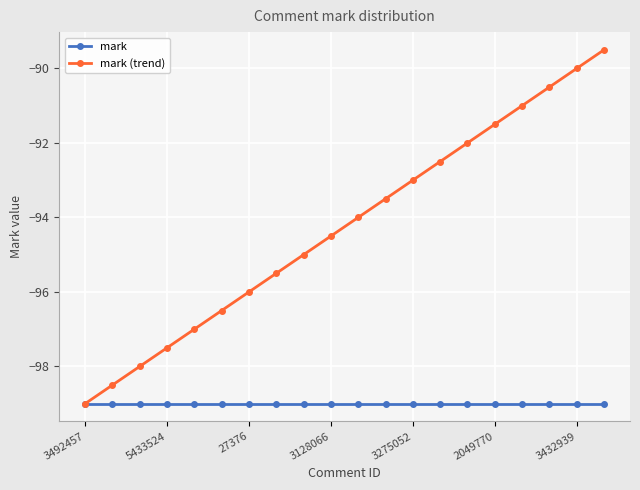

What is the maximum value shown in the chart?

-89.5